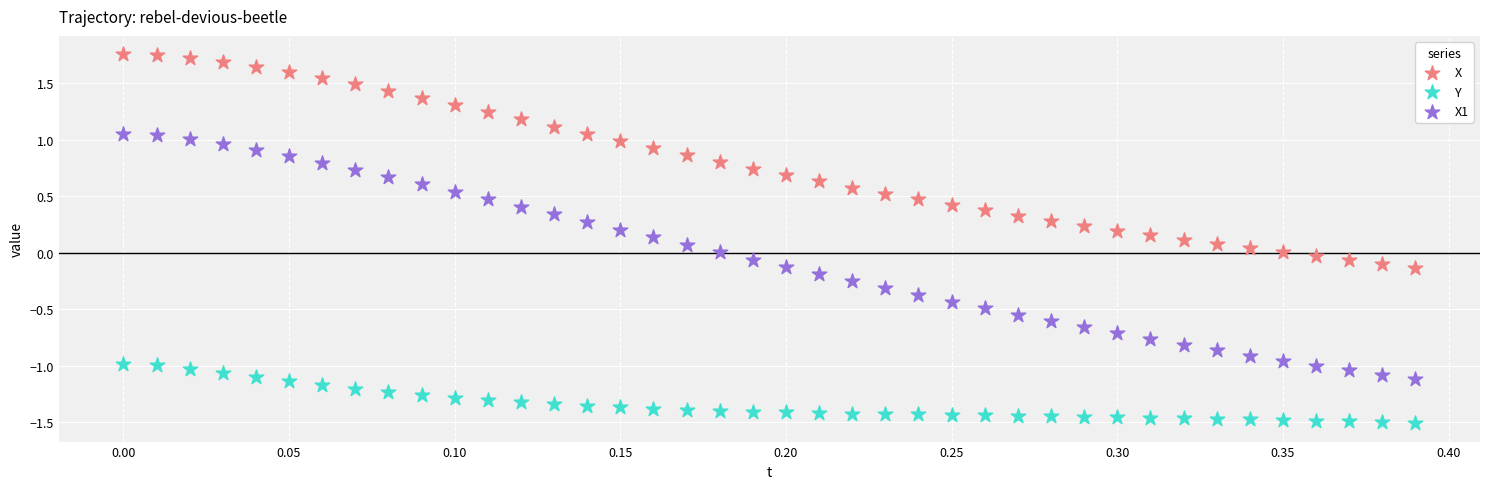

Across all data points, what is the range of X values (max minus min)?

0.4